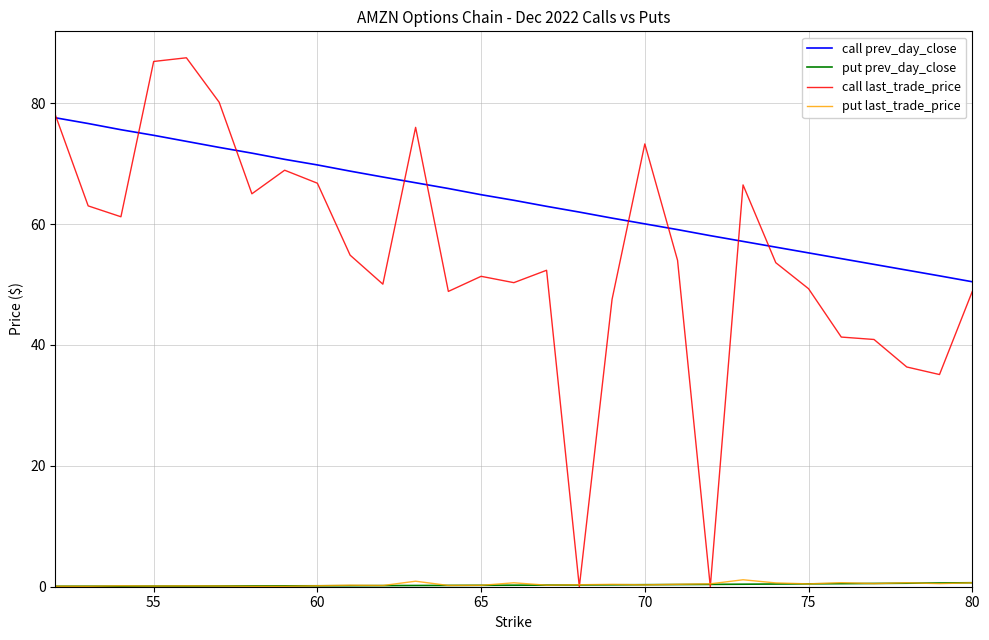

Which series has the largest total across all categories?

call prev_day_close